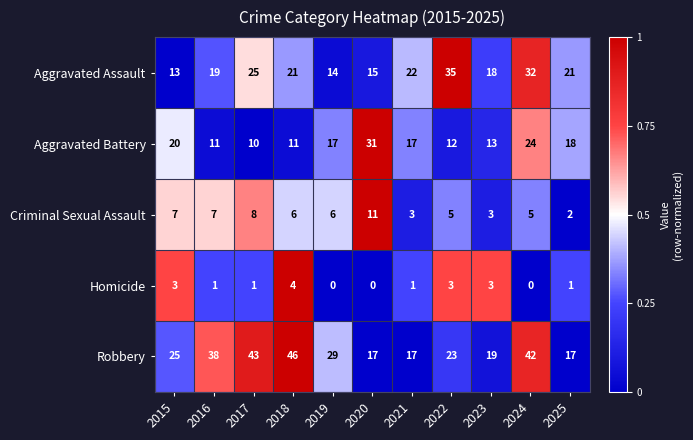

What is the maximum value shown in the chart?

46